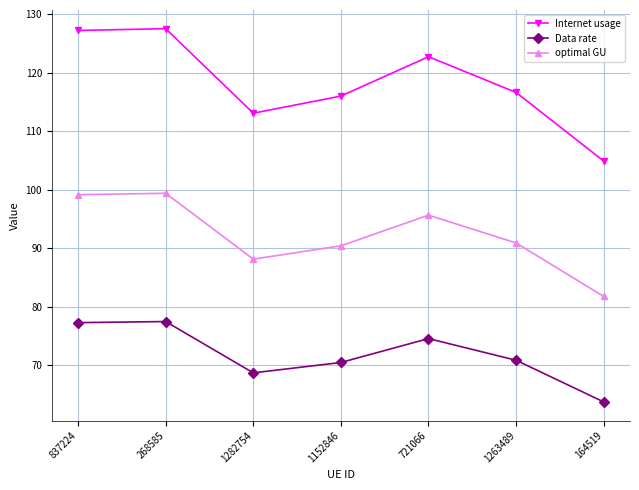

What position from the right is 1263489?

2